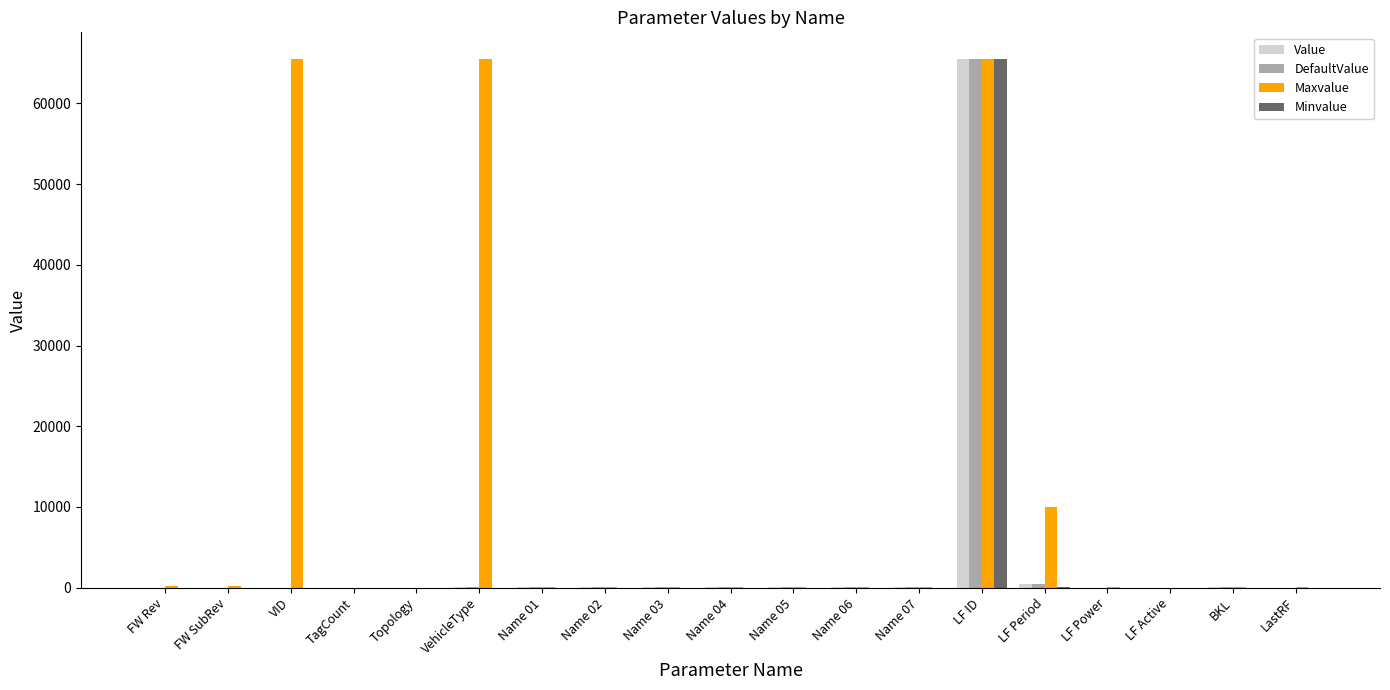

Is it true that Minvalue equals 0 at LastRF?

True